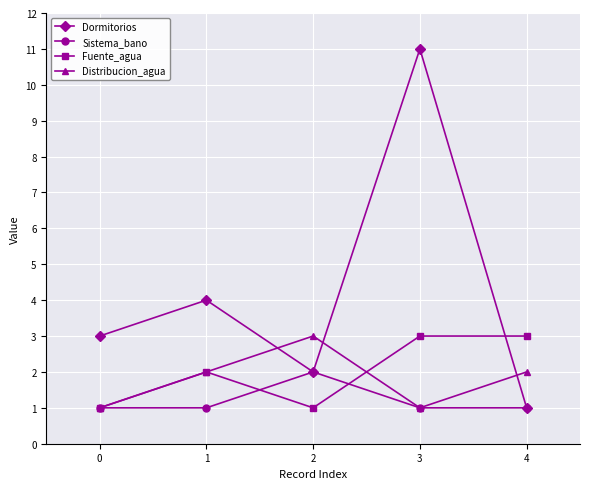

What is the average value of the Sistema_bano series?

1